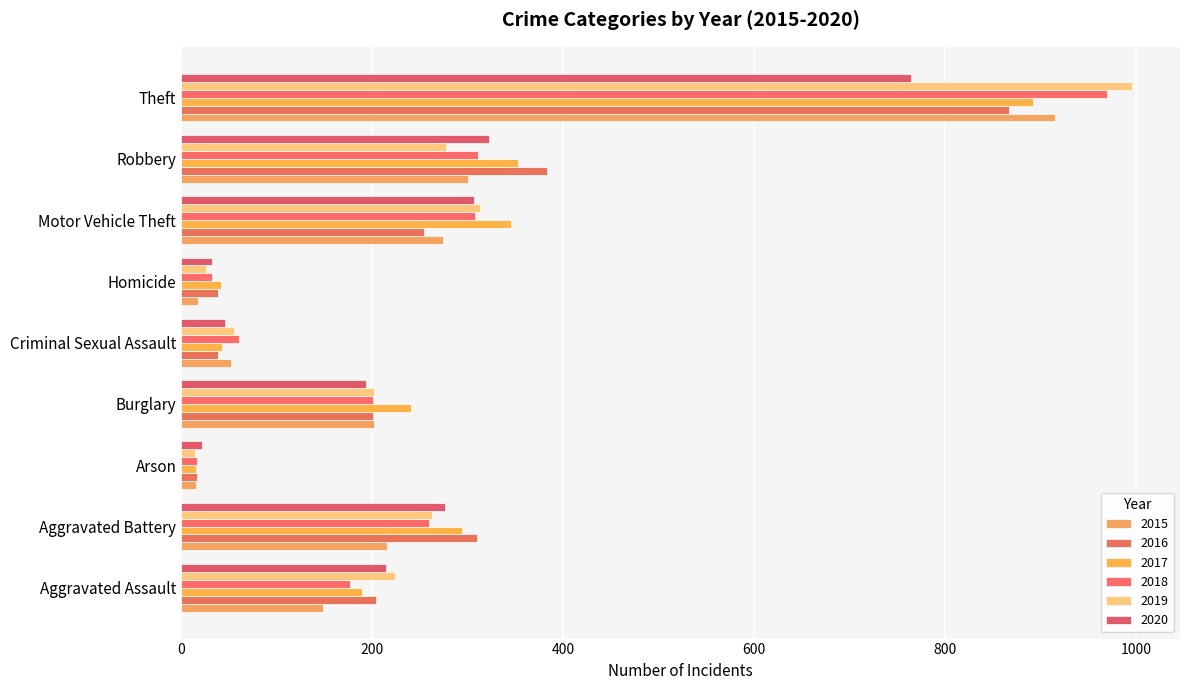

At which category is the sum across all series the highest?

Theft